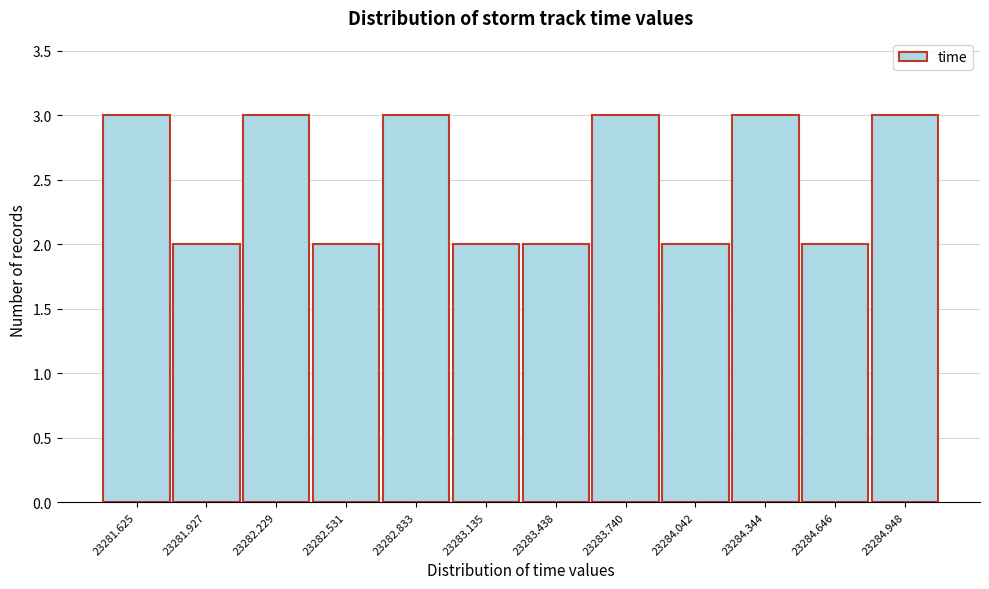

Reading left to right, list all the values displayed in this chart.

3	2	3	2	3	2	2	3	2	3	2	3